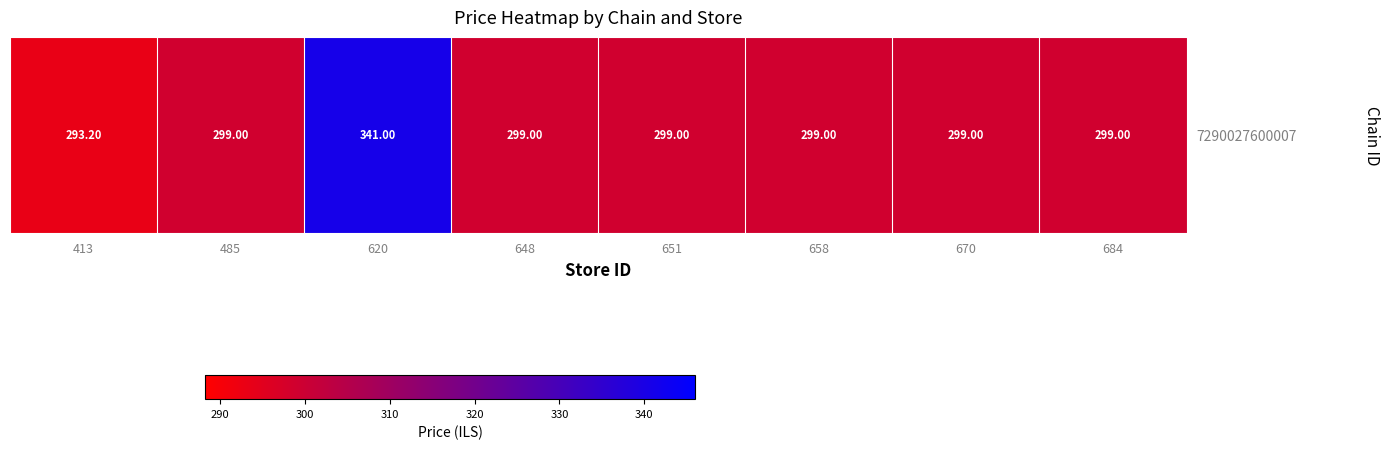

Reading left to right, what are all the values shown in this chart?

413=293.2	485=299.0	620=341.0	648=299.0	651=299.0	658=299.0	670=299.0	684=299.0